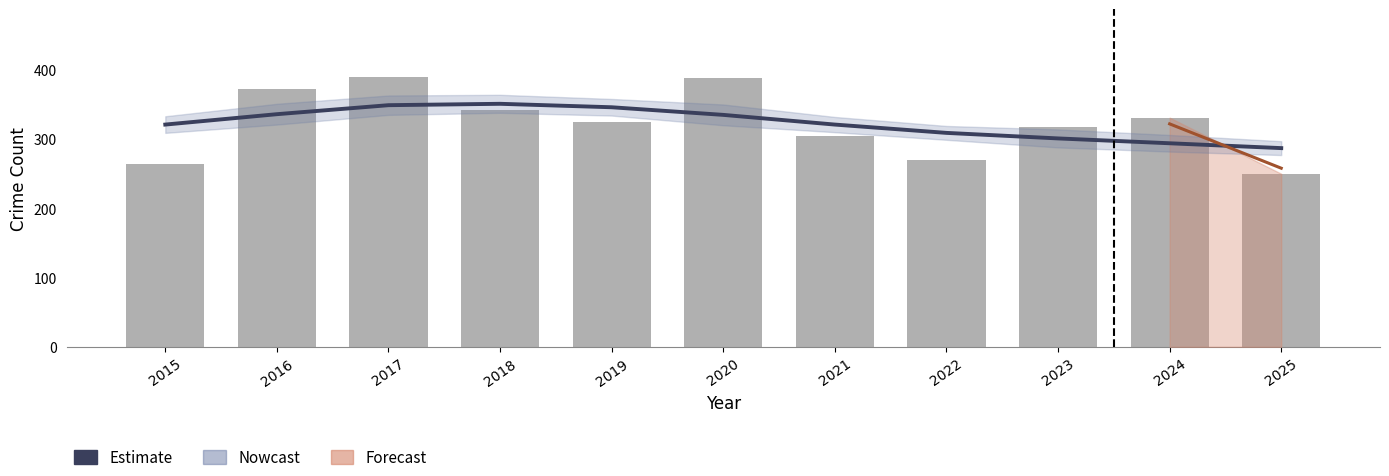

Is it true that Estimate equals 335 at 2020?

True